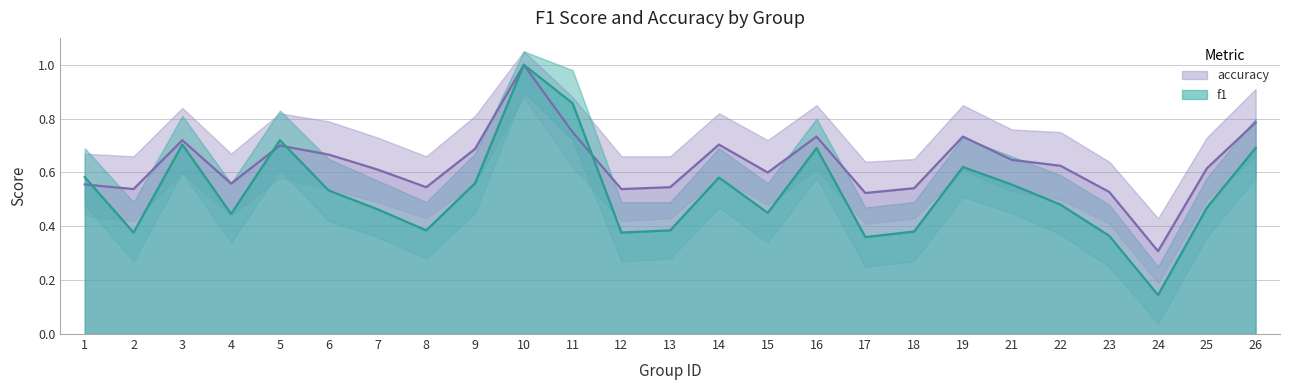

Read the accuracy value at 4.

0.6